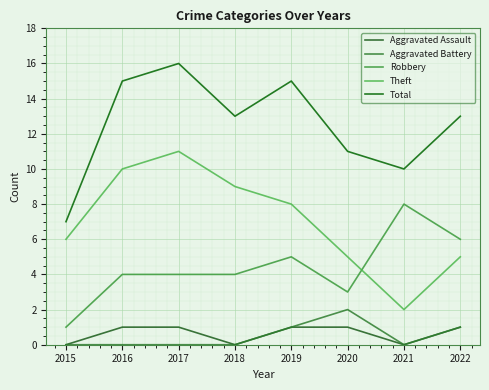

What is the sum of the Aggravated Battery values at 2015 and 2022?

1